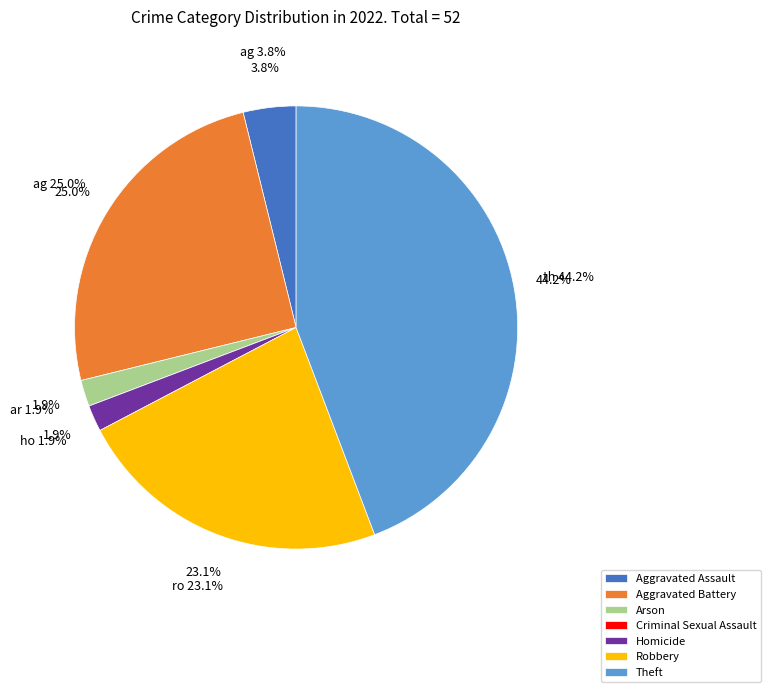

Is there a majority slice in this chart?

No